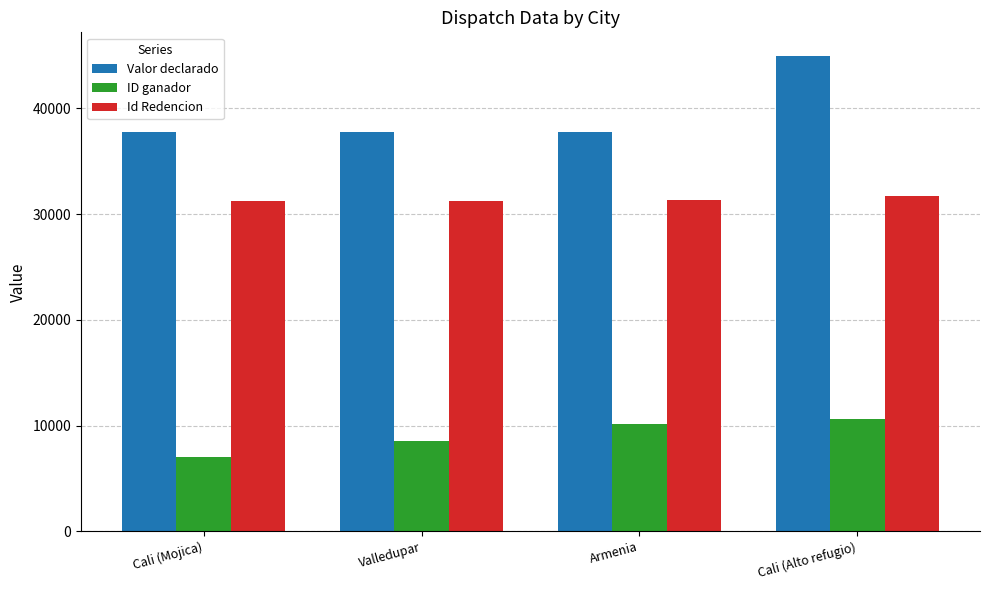

What value does the Valor declarado series have at Valledupar?

37730